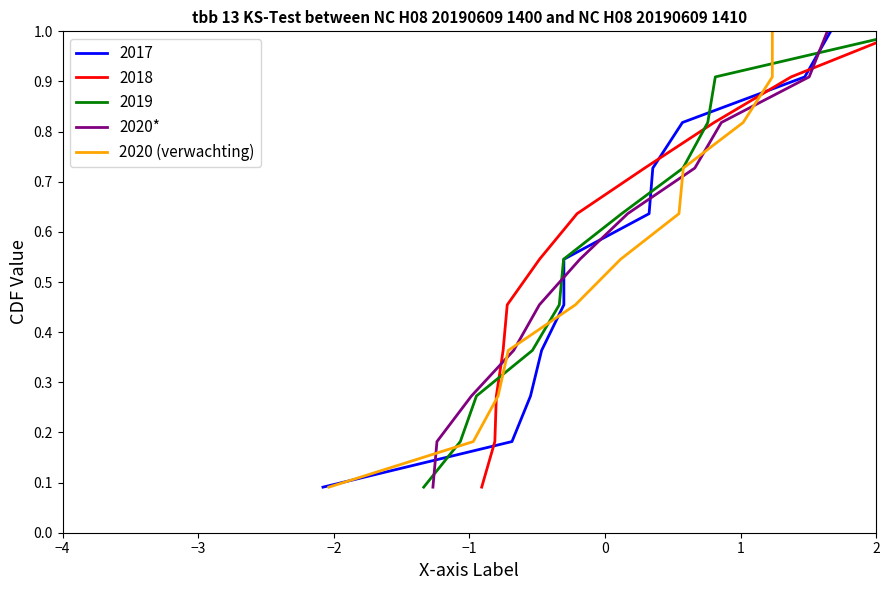

The value of 2020 (verwachting) at 9 is 0.4. True or false?

False